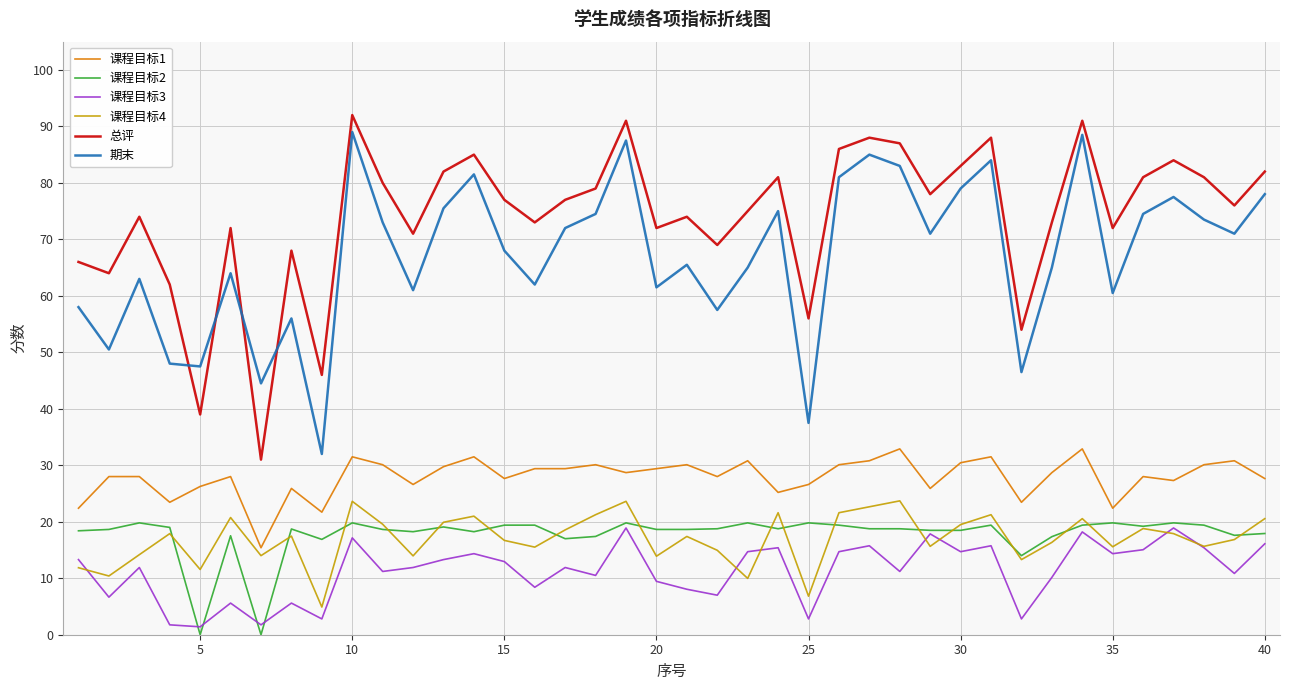

Which series has the largest total across all categories?

总评